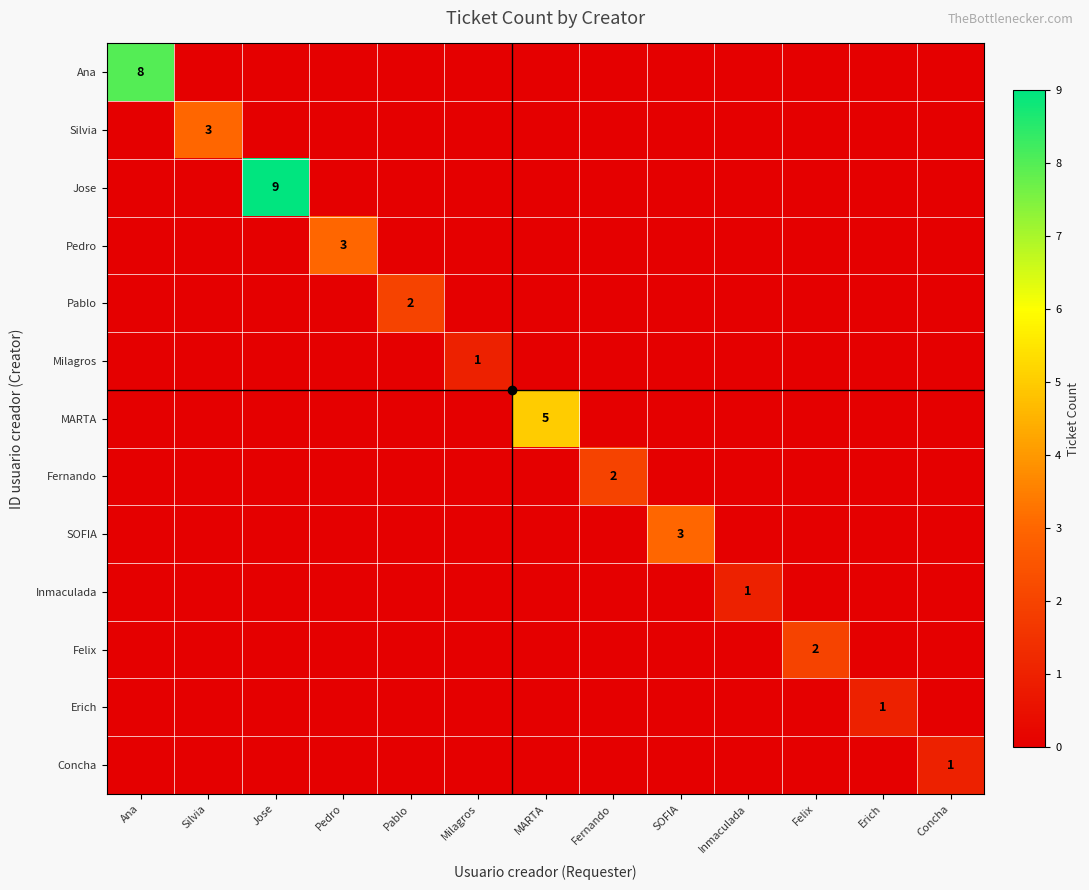

Rank the categories by Milagros value from highest to lowest.

Milagros, Ana, Silvia, Jose, Pedro, Pablo, MARTA, Fernando, SOFIA, Inmaculada, Felix, Erich, Concha